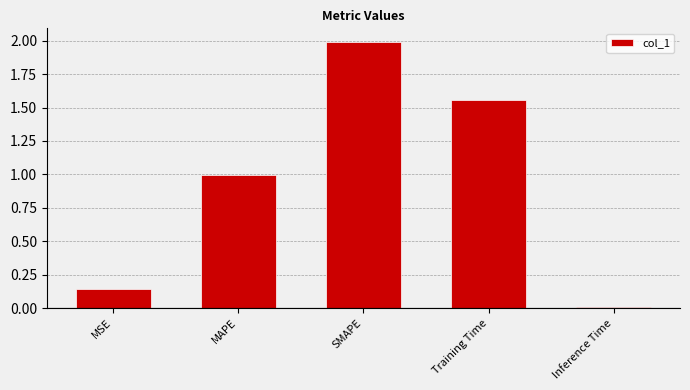

Does the chart contain stacked bars?

No